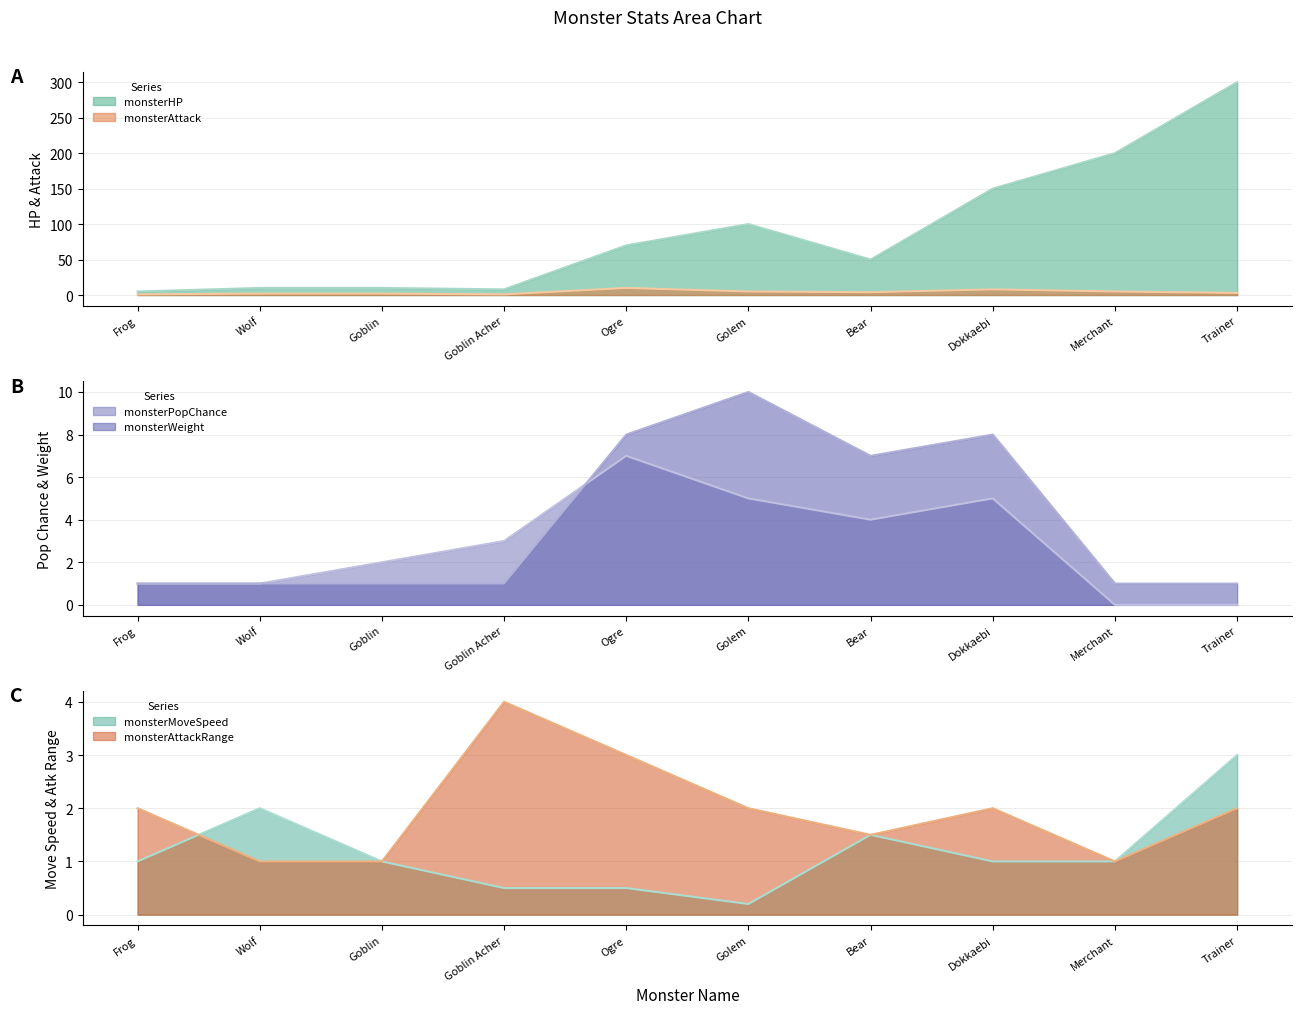

What is the total value across all series at Trainer?

309.0